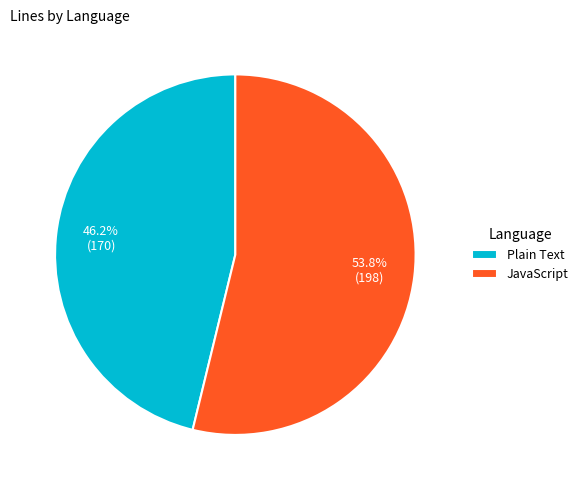

Combined, do JavaScript and Plain Text account for over 50%?

Yes